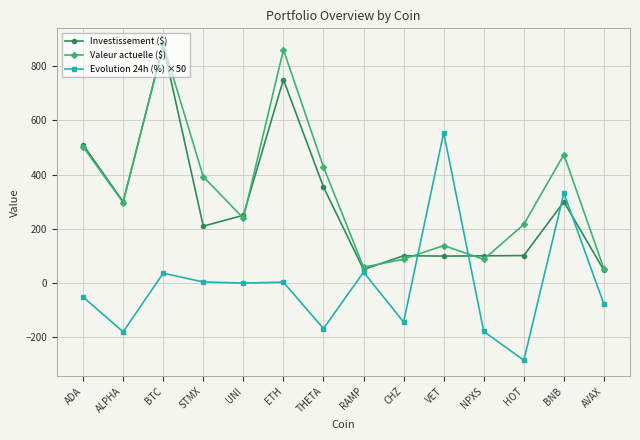

Which label corresponds to the largest value in the chart?

BTC